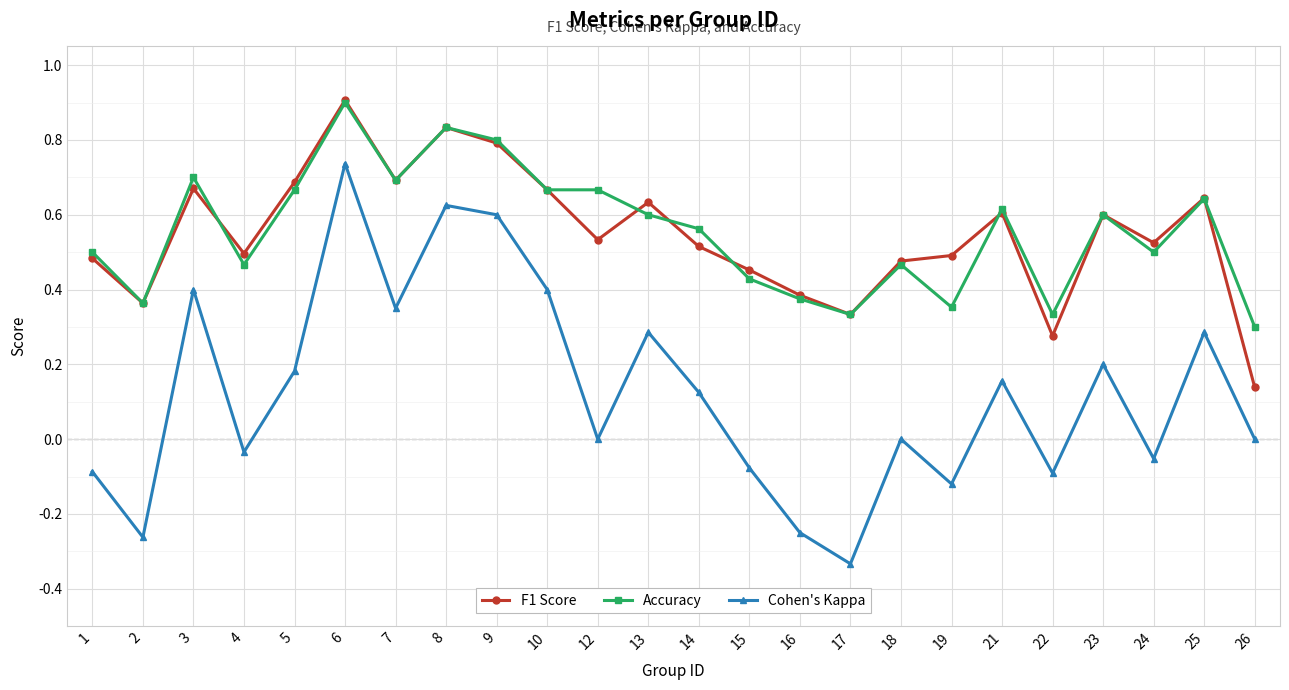

What is the greatest value displayed?

0.9